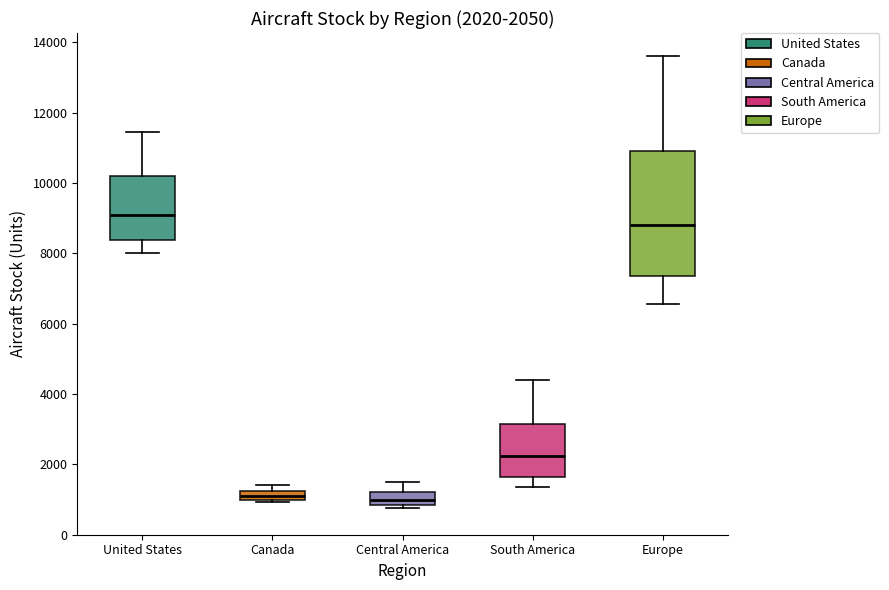

Comparing the boxes themselves (not the whiskers), which one is the tallest?

Europe